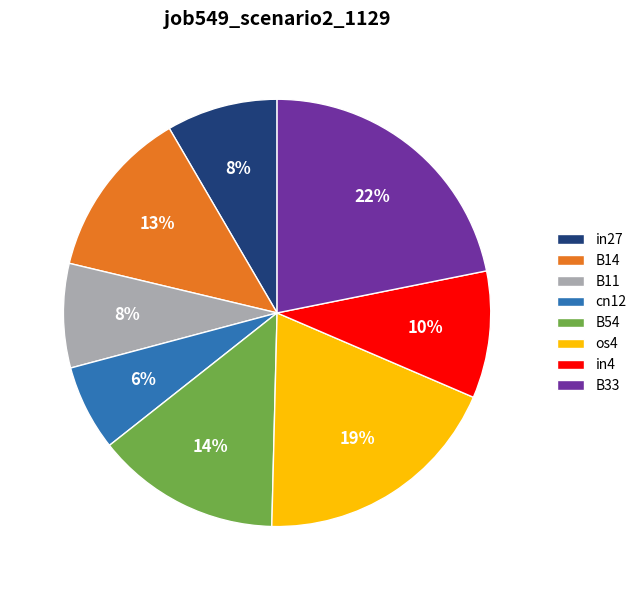

Is cn12 the majority of the pie?

No